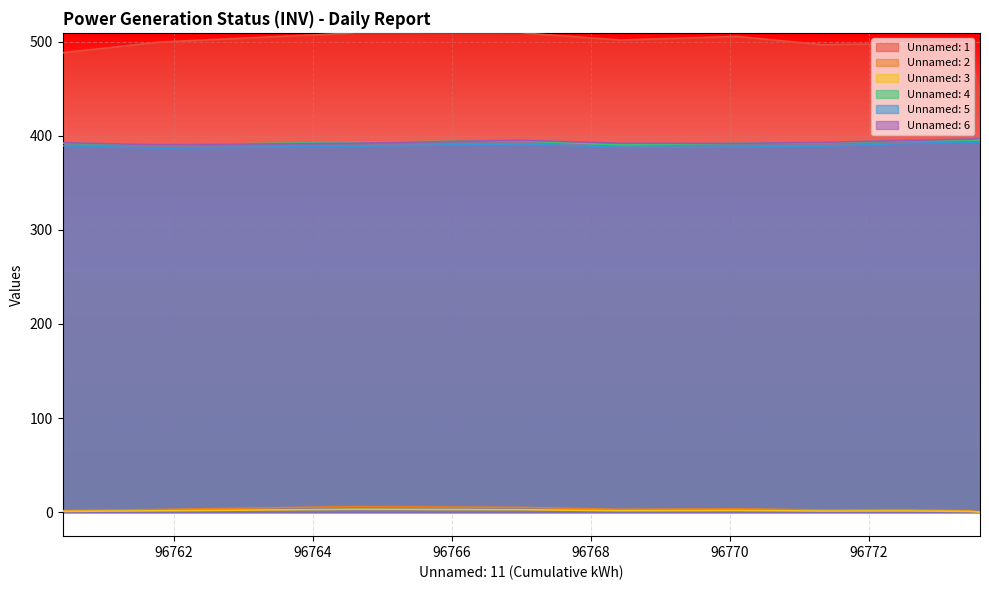

At which category does Unnamed: 2 reach its first local peak?

96764.6